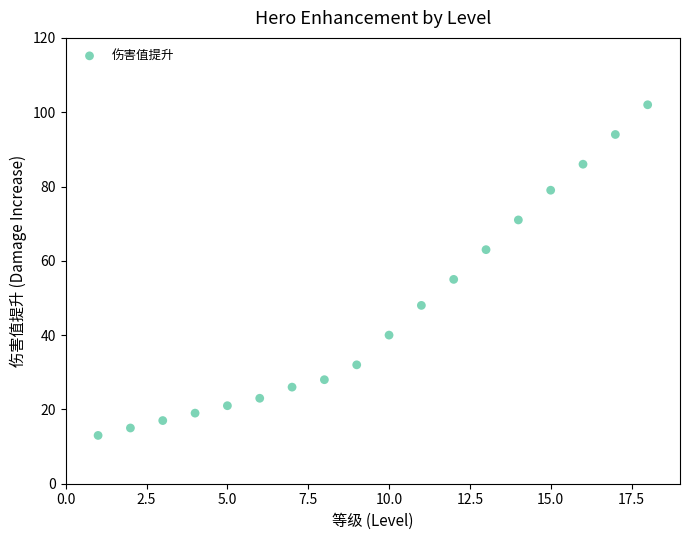

What is the range of X values (max minus min)?

17